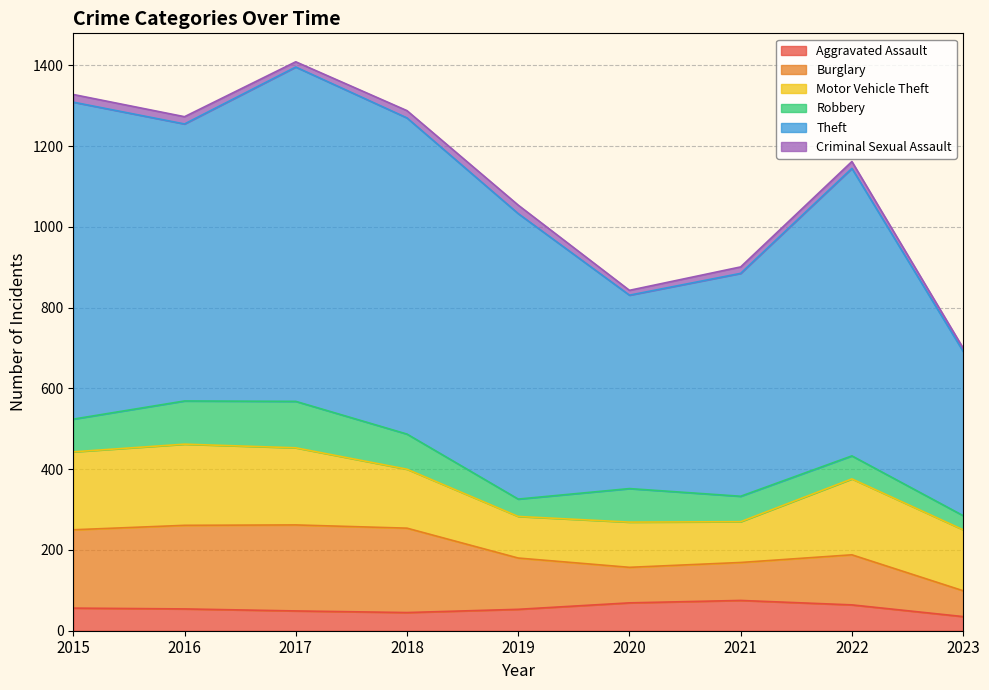

At which label is Theft closest to 617?

2021